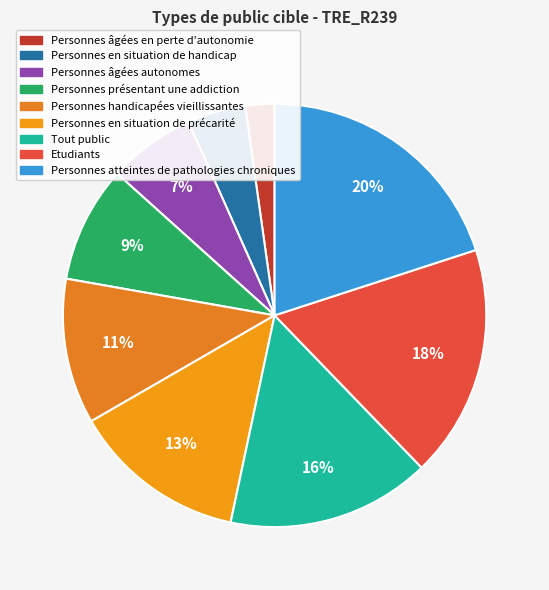

Combined, do Personnes en situation de précarité and Etudiants account for over 50%?

No